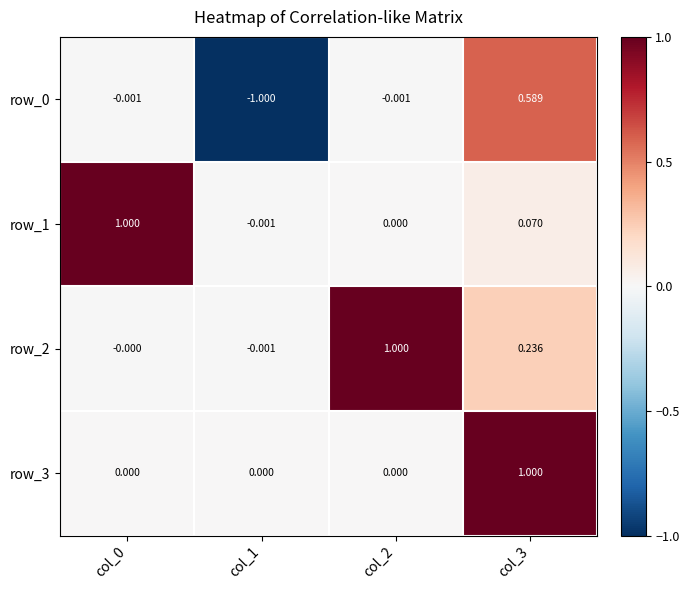

At which label does row_0 reach its peak?

col_3